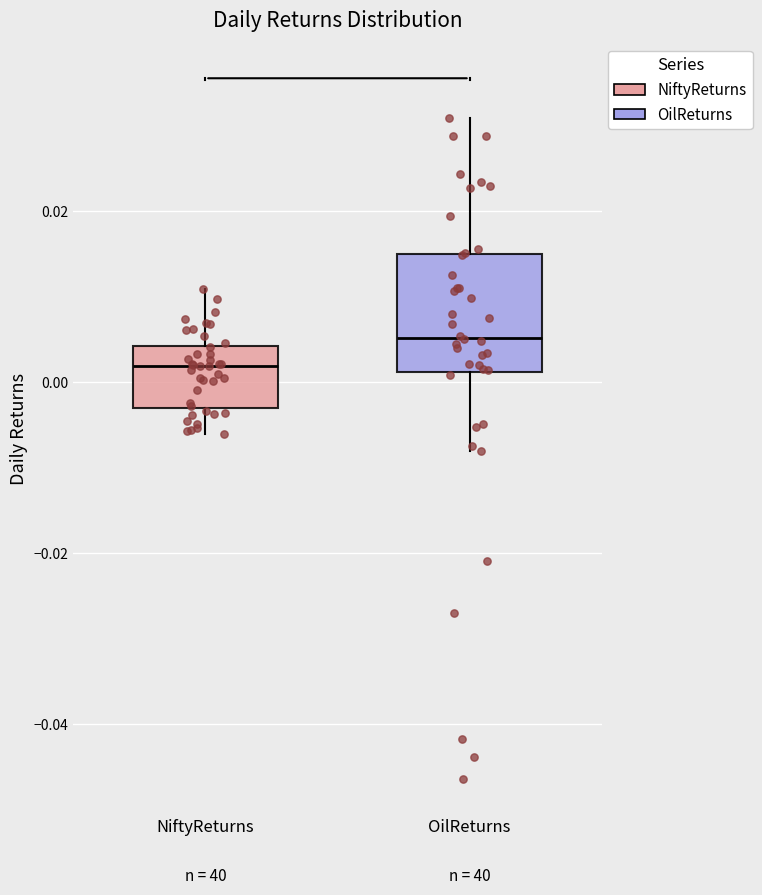

Comparing the boxes themselves (not the whiskers), which one is the tallest?

OilReturns